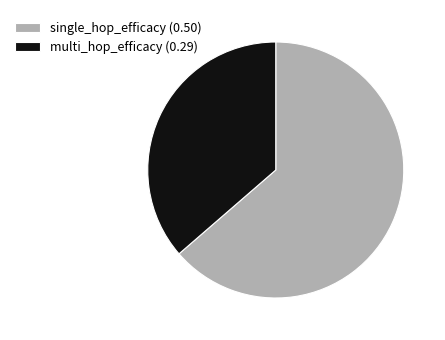

Does single_hop_efficacy represent more than half of the total?

Yes